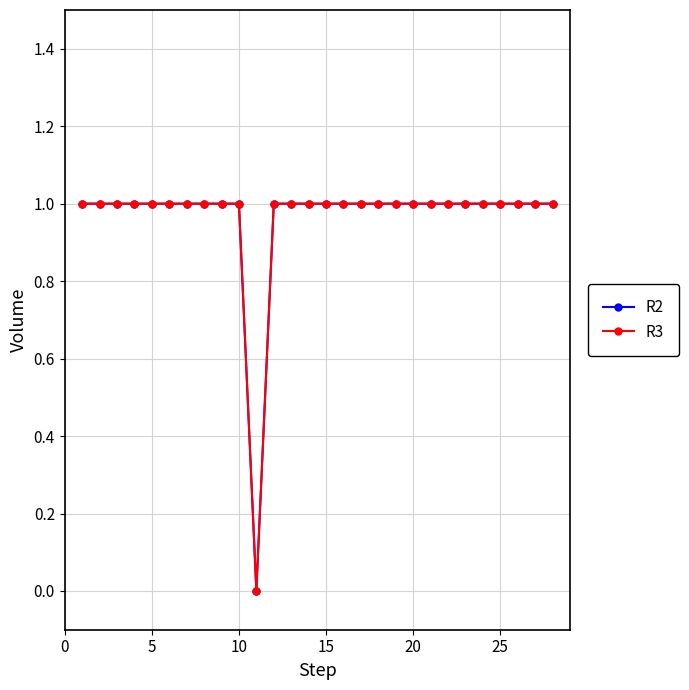

Does the chart have visible grid lines?

Yes